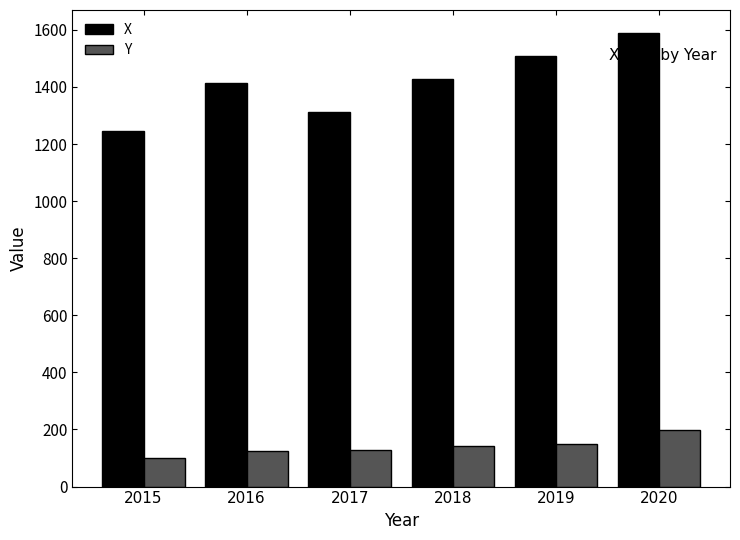

Between 2015 and 2018, which series saw the biggest shift?

X